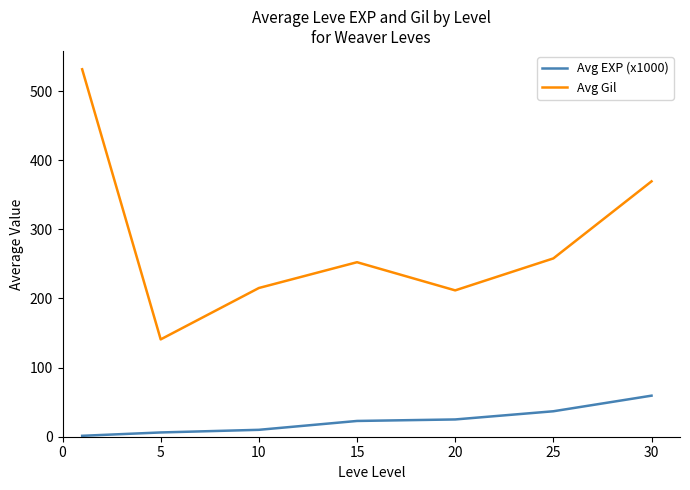

In Avg Gil, how many points are lower than both neighbors (excluding endpoints)?

2